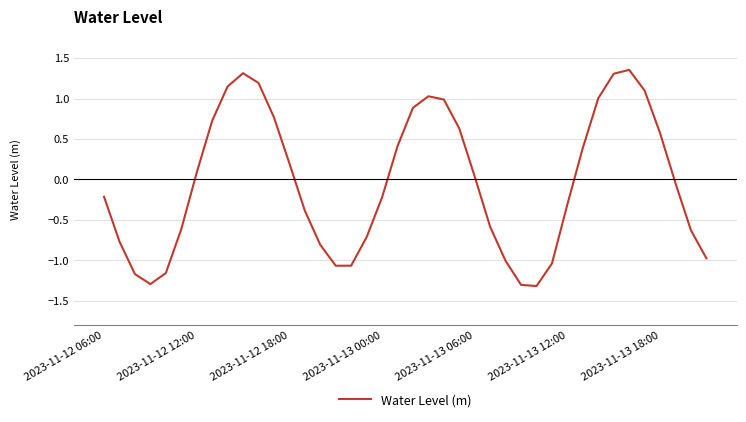

What is the smallest value displayed?

-1.3